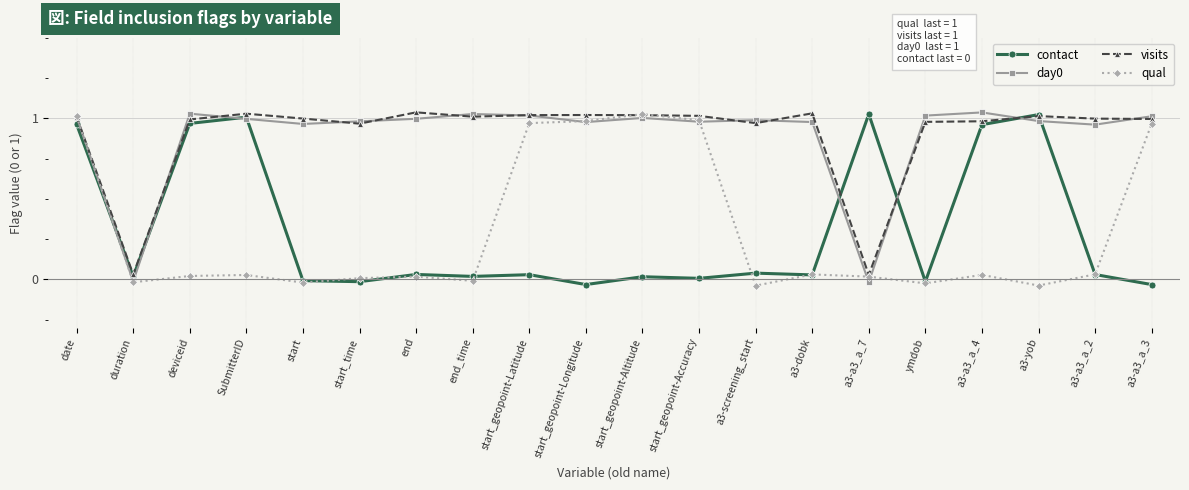

What is the maximum value shown in the chart?

1.0